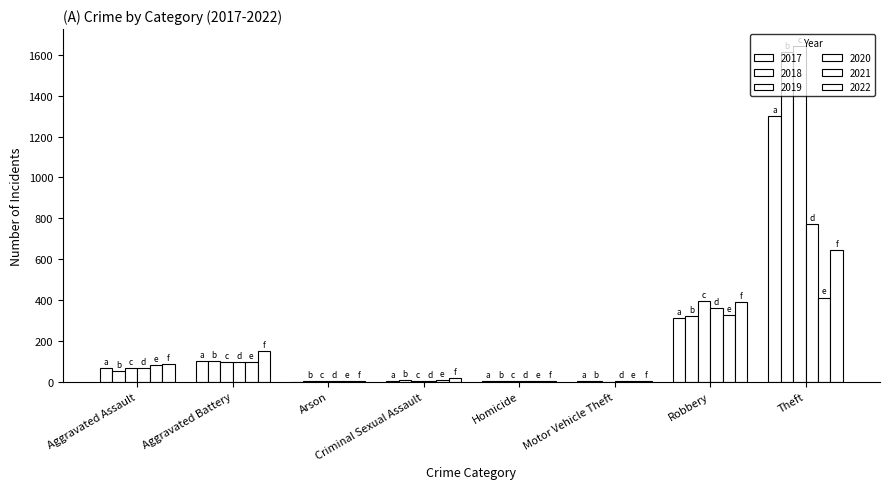

How many data points does each series have?

8